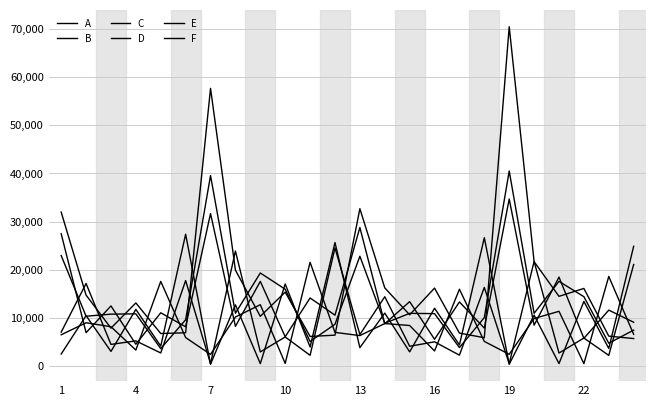

Reading left to right, transcribe all the data shown in this chart.

A: 2498	10473	3039	11766	4142	27370	376	12710	505	17040	3964	25648	3825	10995	2948	12003	4392	26649	374	10574	515	13418	3654	24867
B: 22943	10347	10777	10847	3617	9614	39541	10971	19322	15956	5099	8676	22804	8888	10943	10889	3836	10063	40493	10958	17587	14400	4740	7460
C: 7045	17142	4497	5229	2720	17749	503	23884	2936	6038	2232	24537	6538	14396	4105	5033	2263	16325	492	21734	2705	5816	2218	21084
D: 6500	8988	8170	3324	17574	5917	2417	10185	12740	544	21541	6990	6327	8828	8421	3137	15949	5116	2440	9874	11367	502	18609	6589
E: 27472	6933	12484	4533	11060	8161	31663	8248	17576	6087	14136	10569	28769	8770	13373	5567	13311	7886	34687	8483	18472	5760	11614	9096
F: 31965	14735	7874	13108	6757	6910	57653	19924	10331	15354	6146	6418	32673	16236	10642	16186	6844	5887	70442	21678	14477	16116	6214	5712